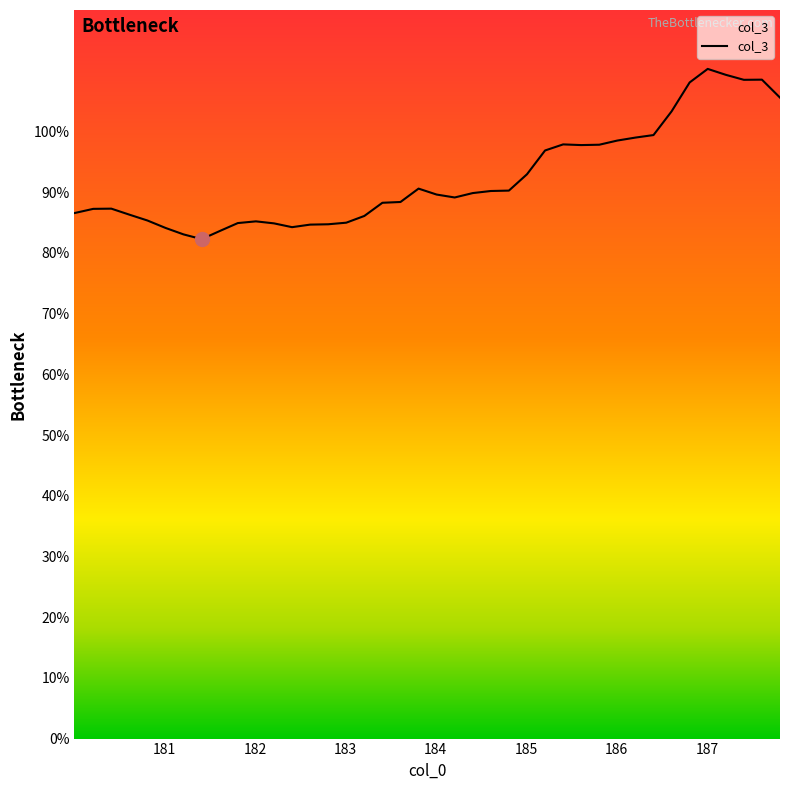

What is the maximum value shown in the chart?

110.3